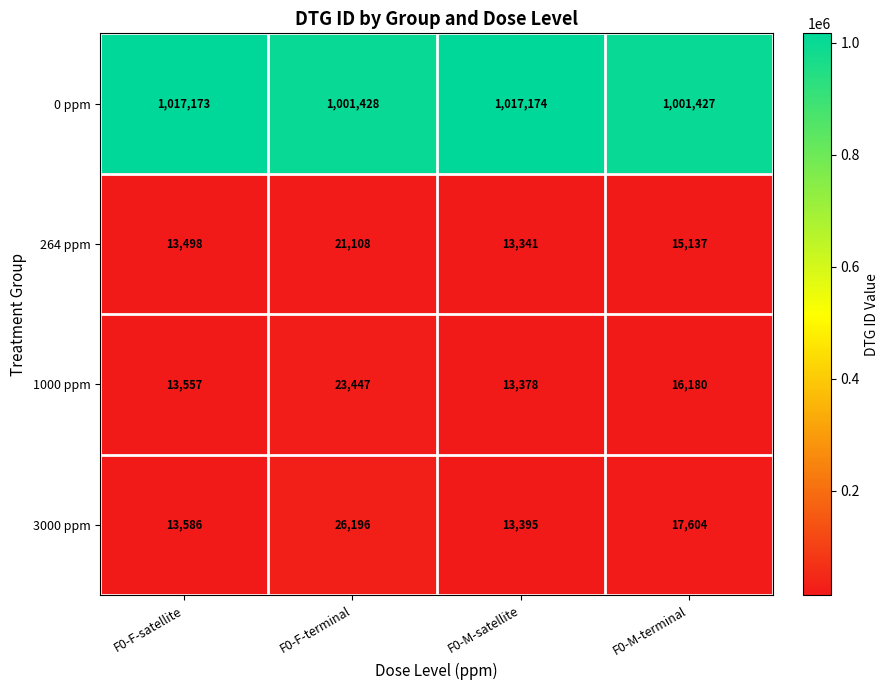

Which series has the largest range (max minus min)?

0 ppm